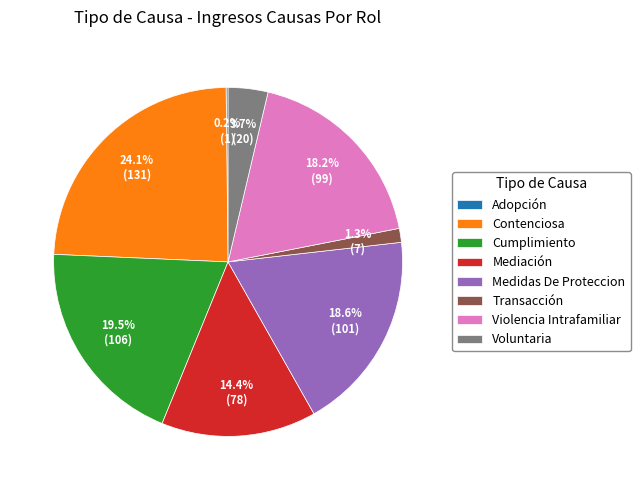

Is the sum of Violencia Intrafamiliar and Voluntaria greater than half?

No